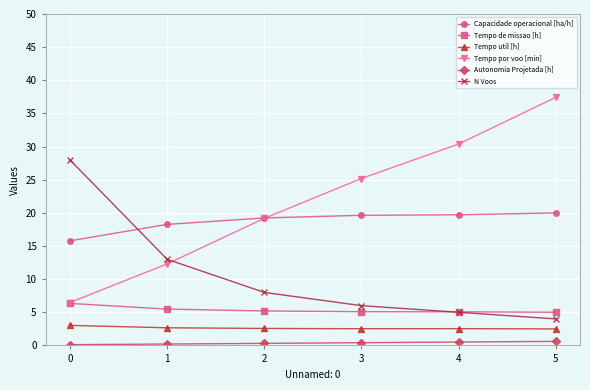

Rank the series by their maximum value, from highest to lowest.

Tempo por voo [min], N Voos, Capacidade operacional [ha/h], Tempo de missao [h], Tempo util [h], Autonomia Projetada [h]